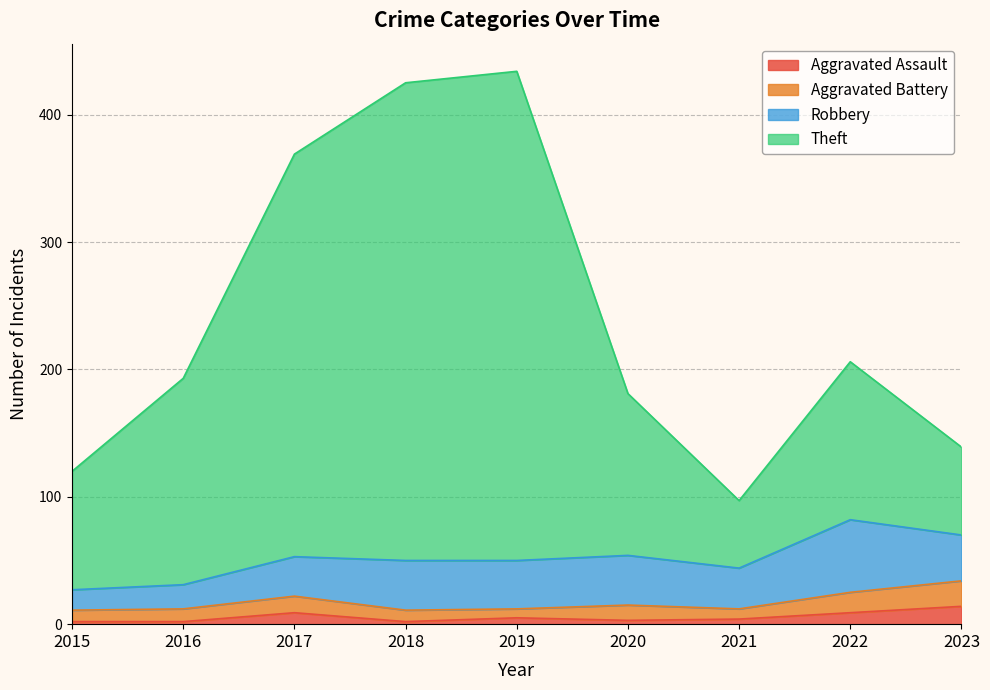

At how many categories does at least one series exceed 344?

3